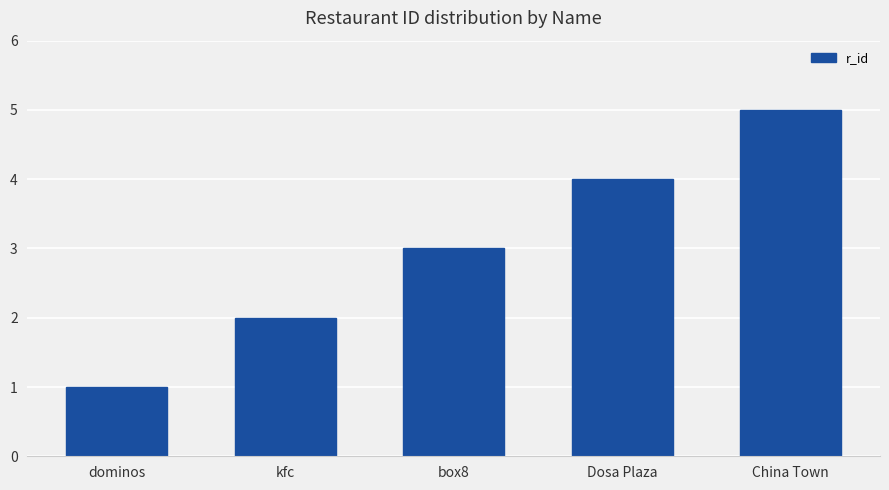

The value at Dosa Plaza is 4. True or false?

True